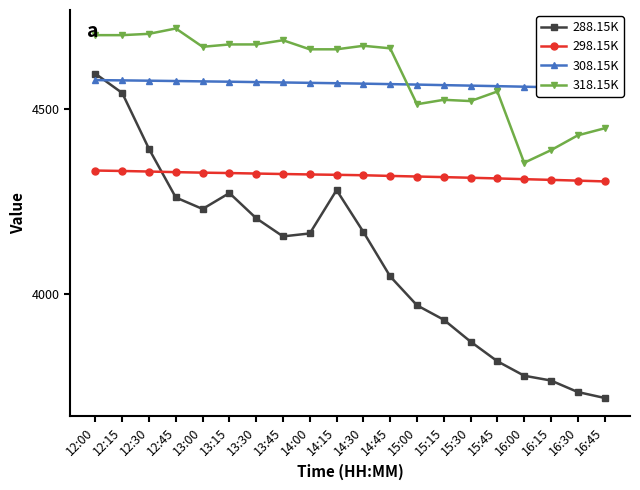

What is the total value across all series at 13:00?

17796.1